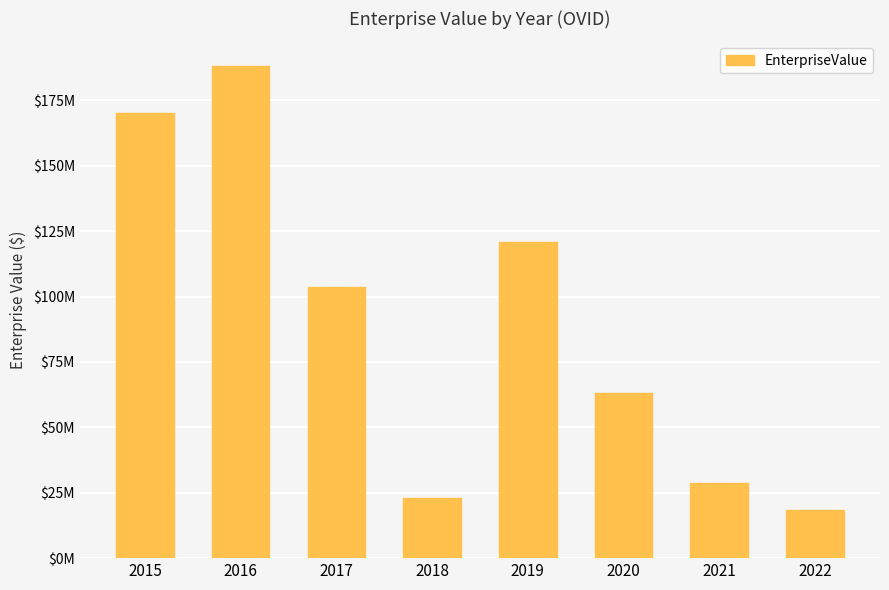

What is the average value?

89557847.4